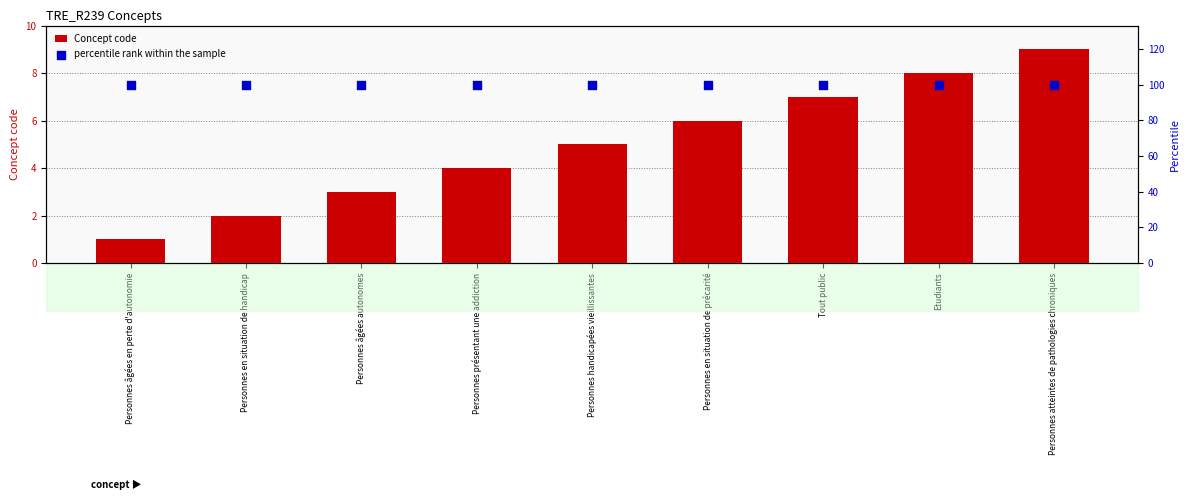

What are all the series names shown in the legend?

Concept code, percentile rank within the sample